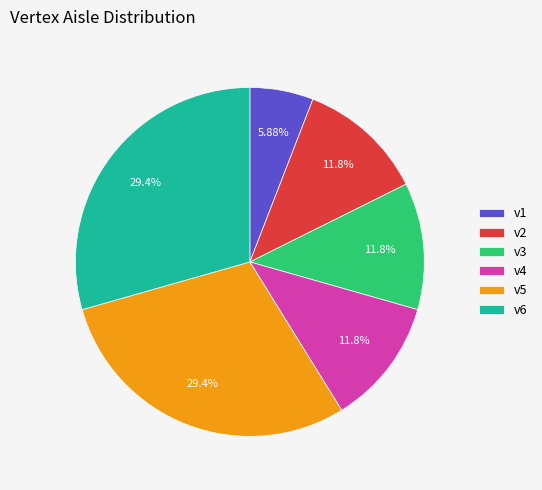

The v4 slice represents 25% of the pie. True or false?

False